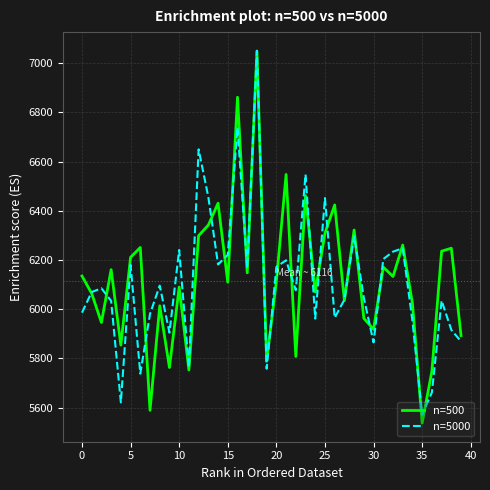

Rank the series by their average value, from highest to lowest.

n=500, n=5000